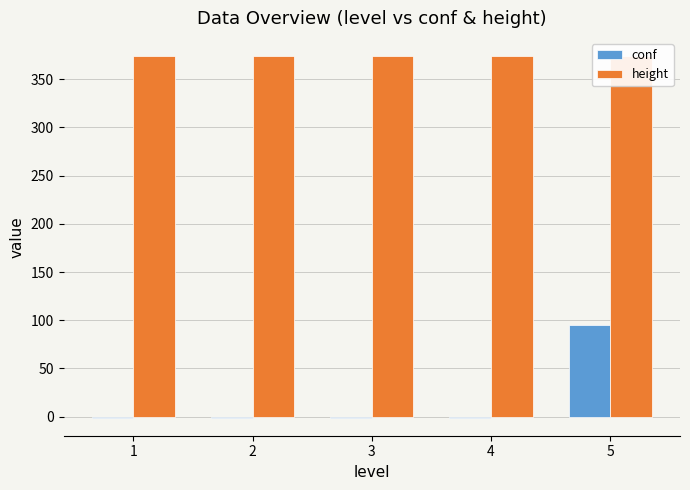

The value of height at 1 is 374. True or false?

True